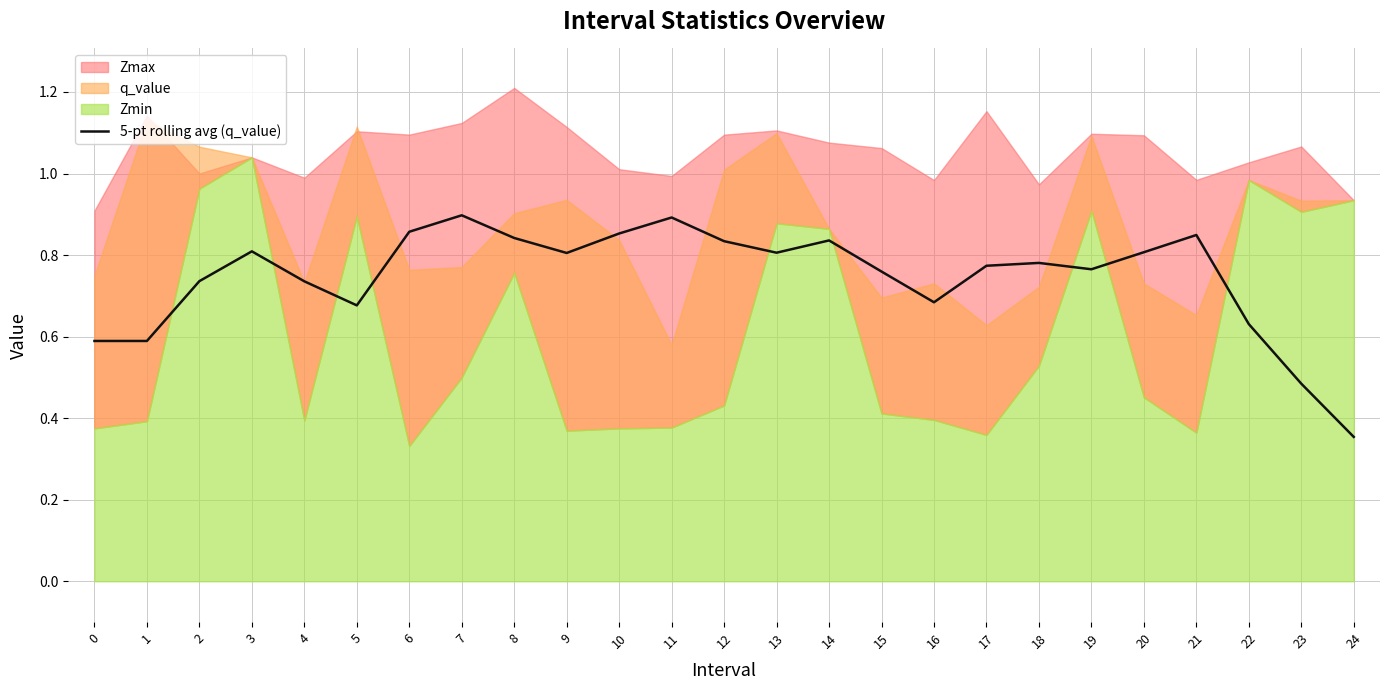

True or false: the data has more than 0 interior local peaks.

True